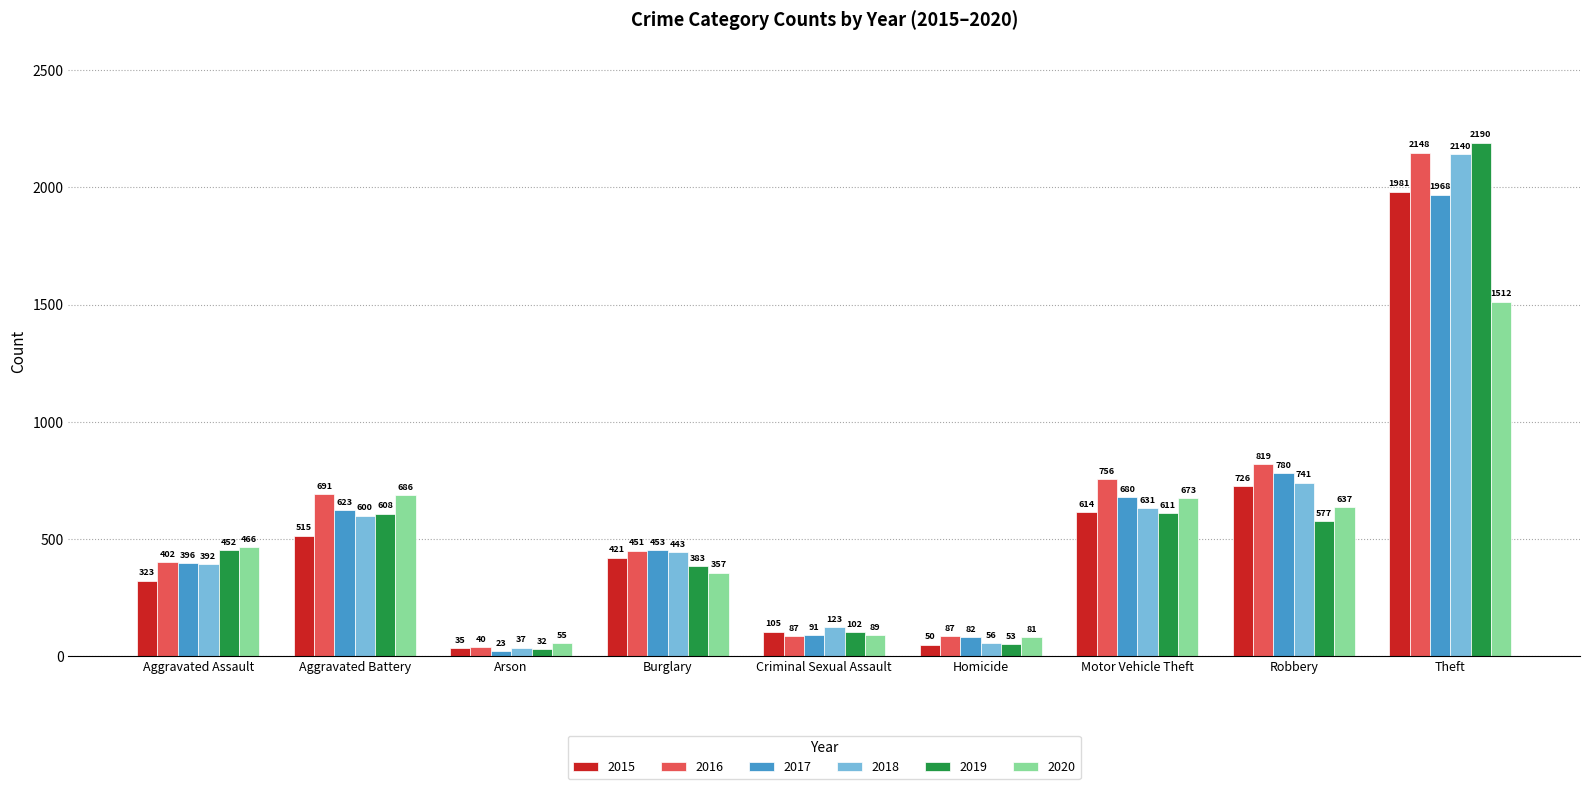

True or false: 2016 has a value of 451 at Burglary.

True